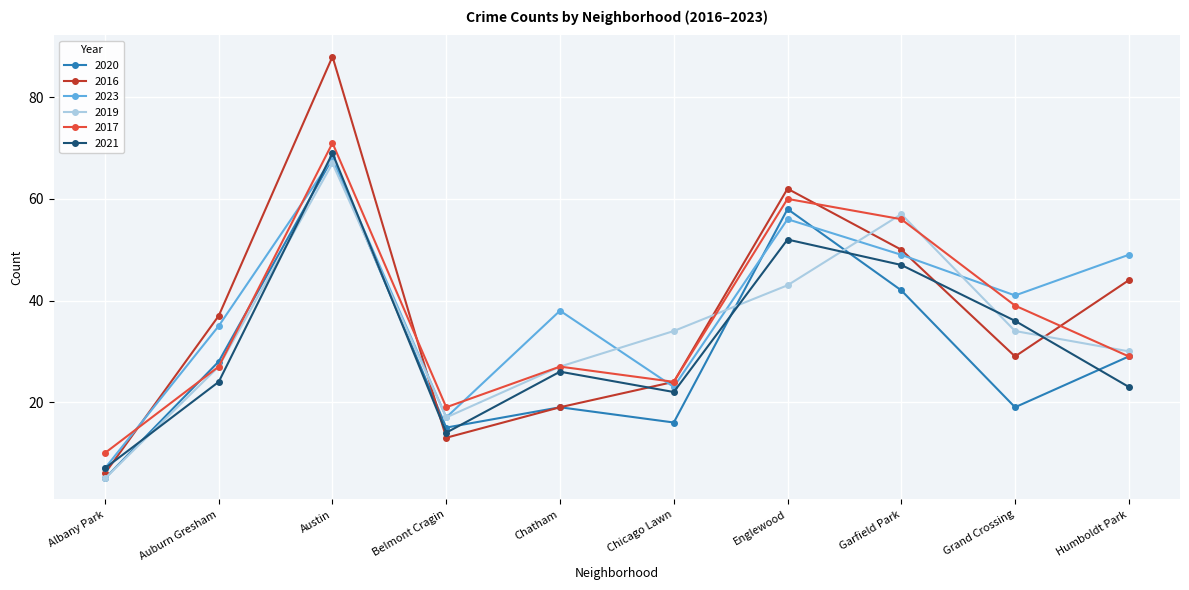

Which series changed the most between Albany Park and Austin?

2016